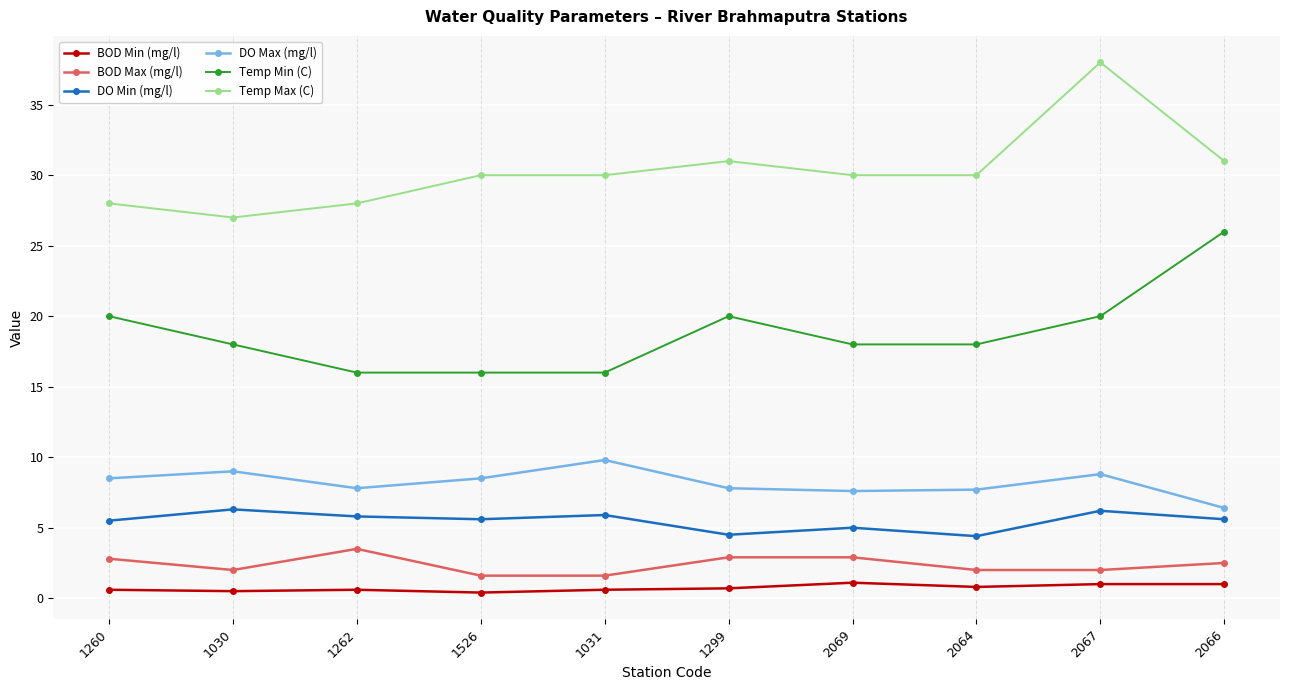

The DO Max (mg/l) series shows 8.8 at 2067. True or false?

True